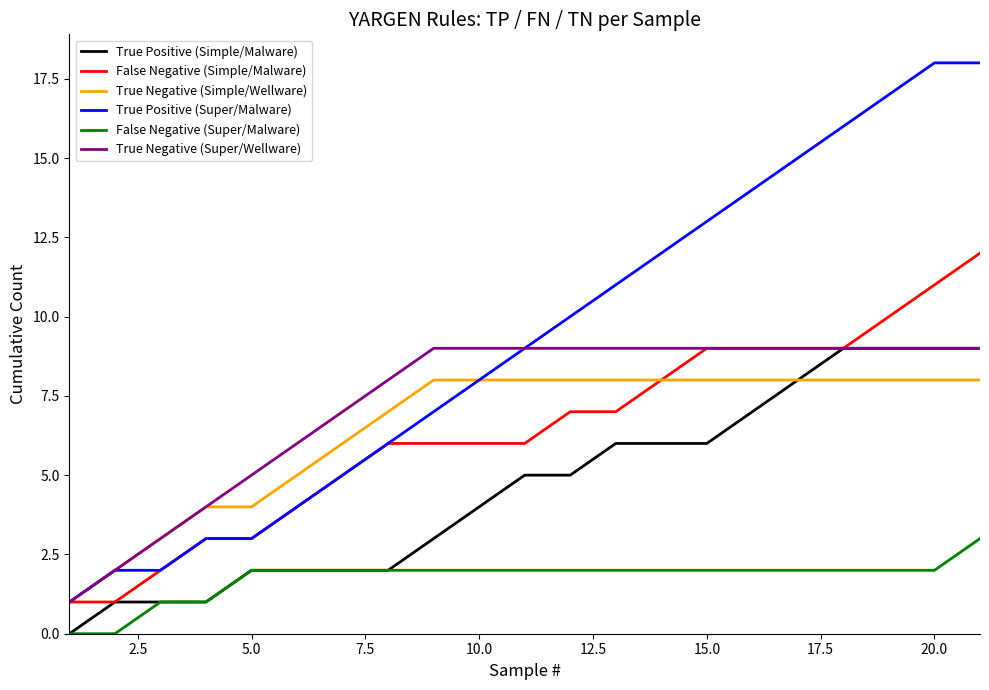

Which series has the largest total across all categories?

True Positive (Super/Malware)